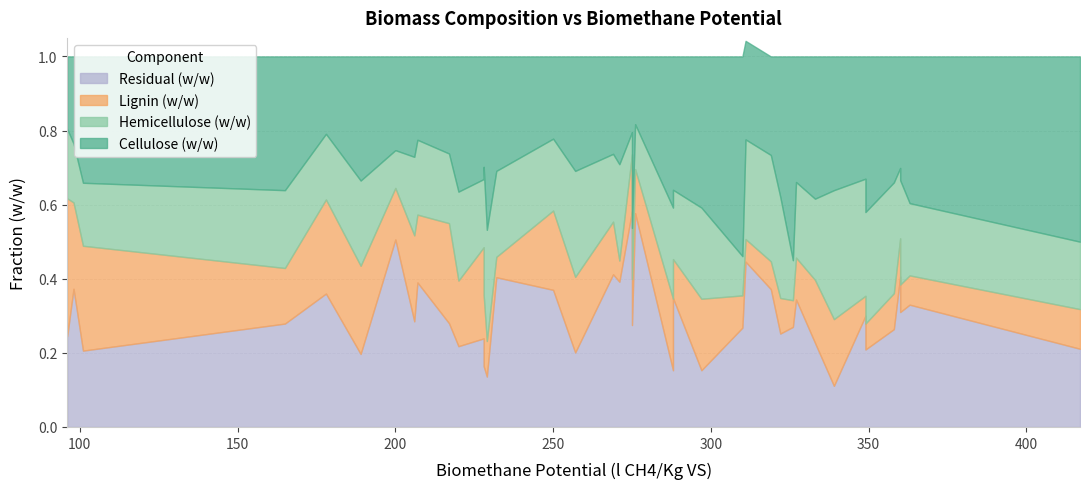

What is the spread (max minus min) of values at 360?

0.3